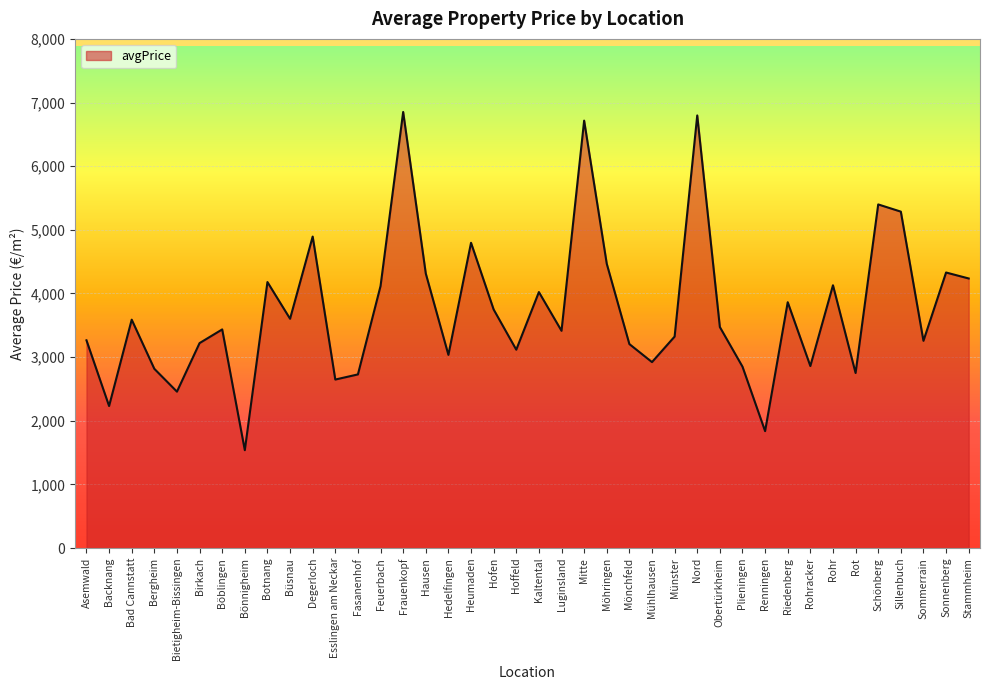

Does the chart display data point markers on the line(s)?

No